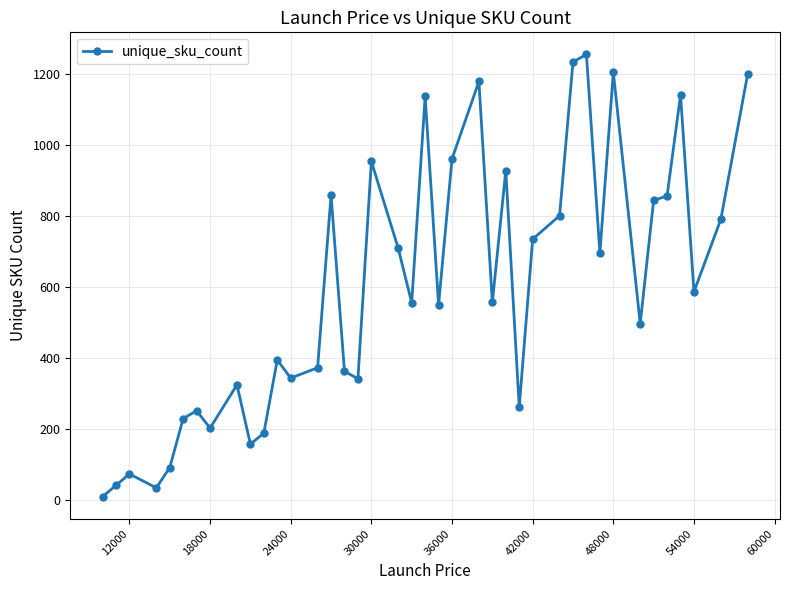

How many points are higher than both their immediate neighbors (excluding endpoints)?

12